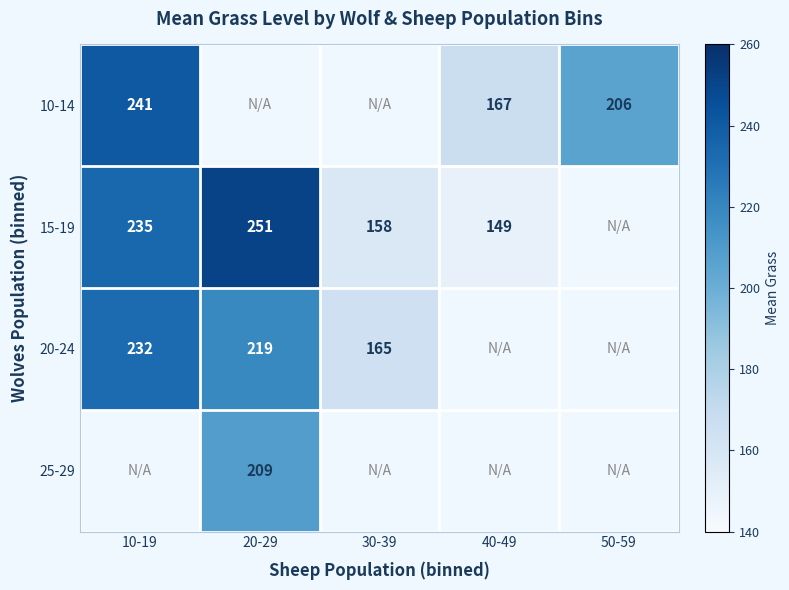

What is the sum of the 15-19 values at 20-29 and 30-39?

409